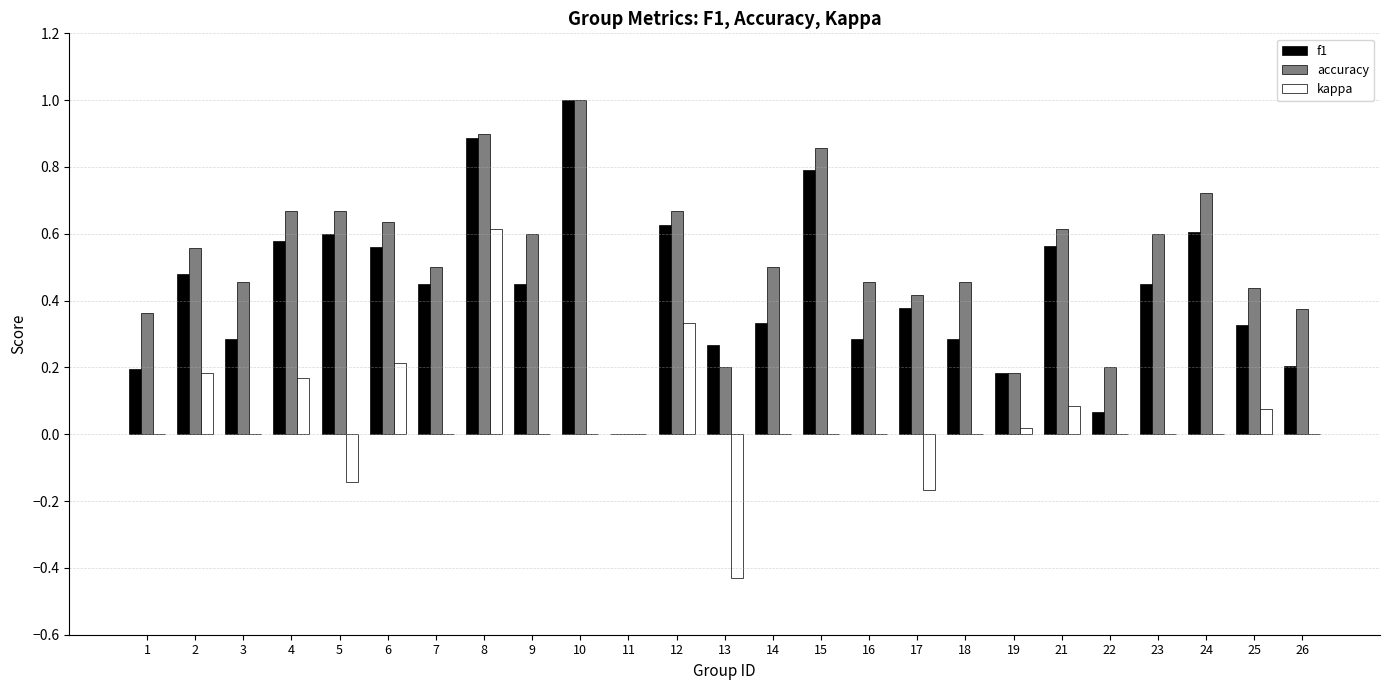

Which series has the largest total across all categories?

accuracy